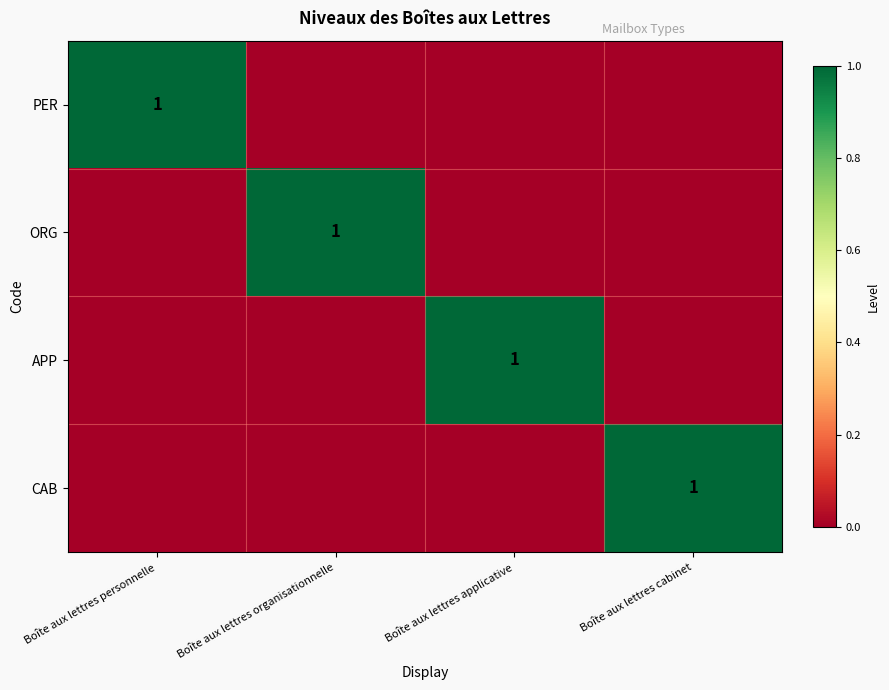

Between Boîte aux lettres organisationnelle and Boîte aux lettres personnelle, which is larger?

Boîte aux lettres personnelle